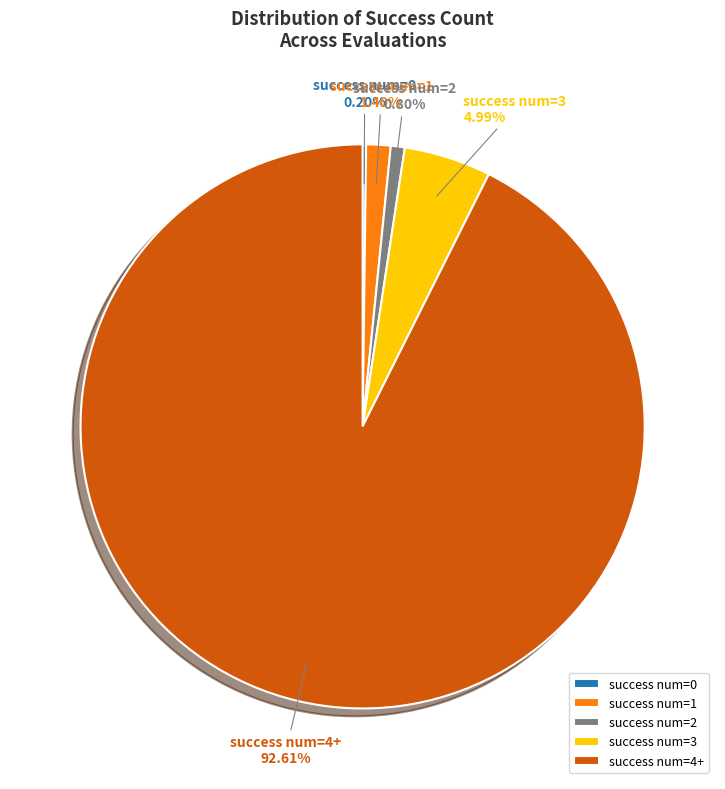

Does any single category account for the majority?

Yes